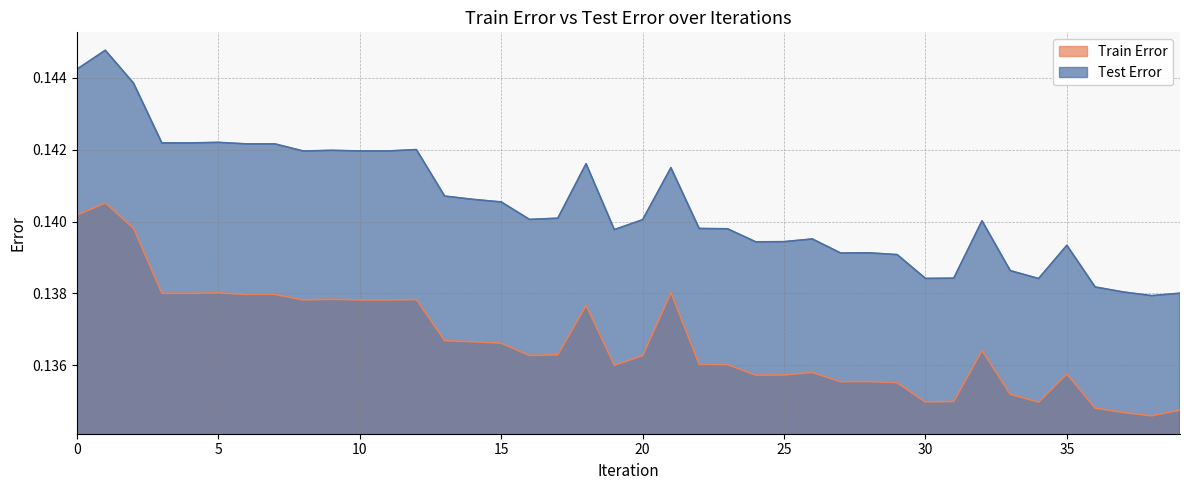

At which label does Test Error reach its minimum?

38